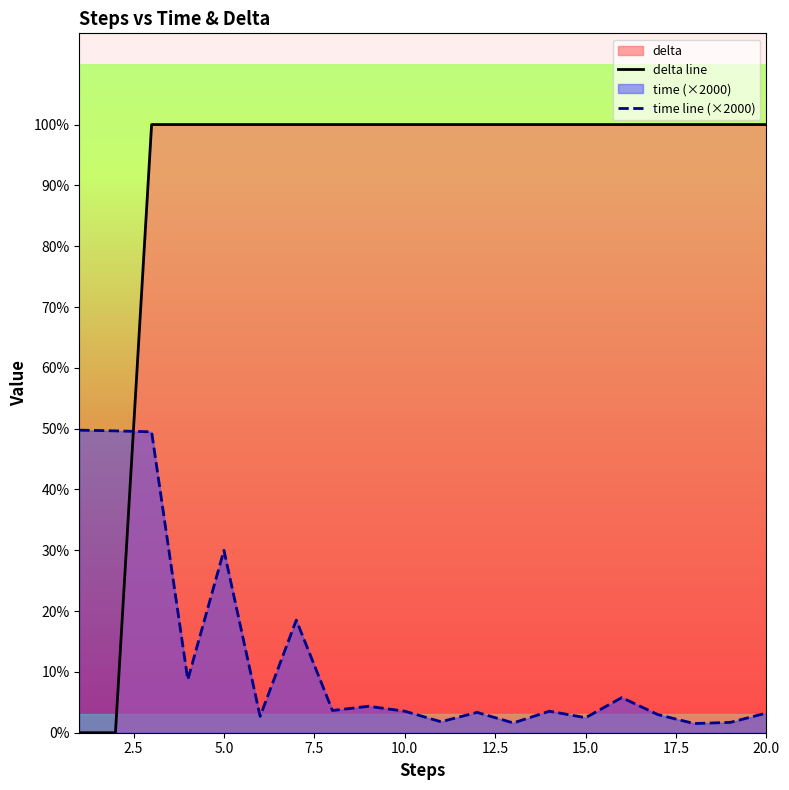

Rank the series by their maximum value, from highest to lowest.

delta line, time line (×2000)